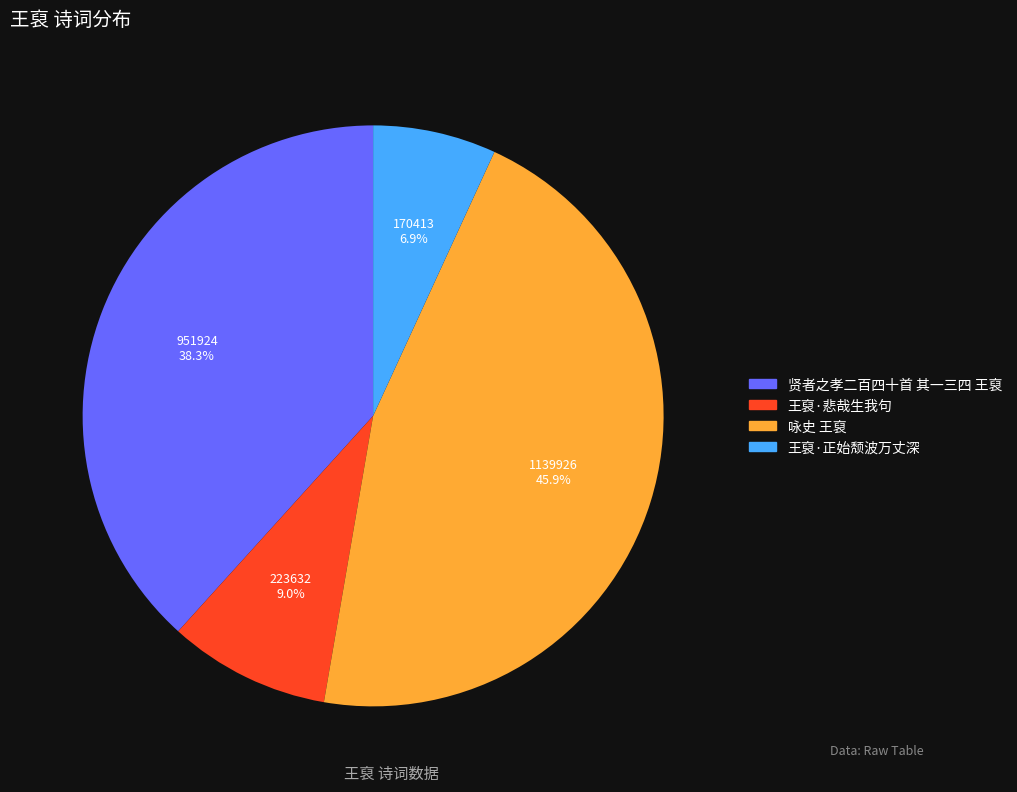

How many segments does this pie chart have?

4